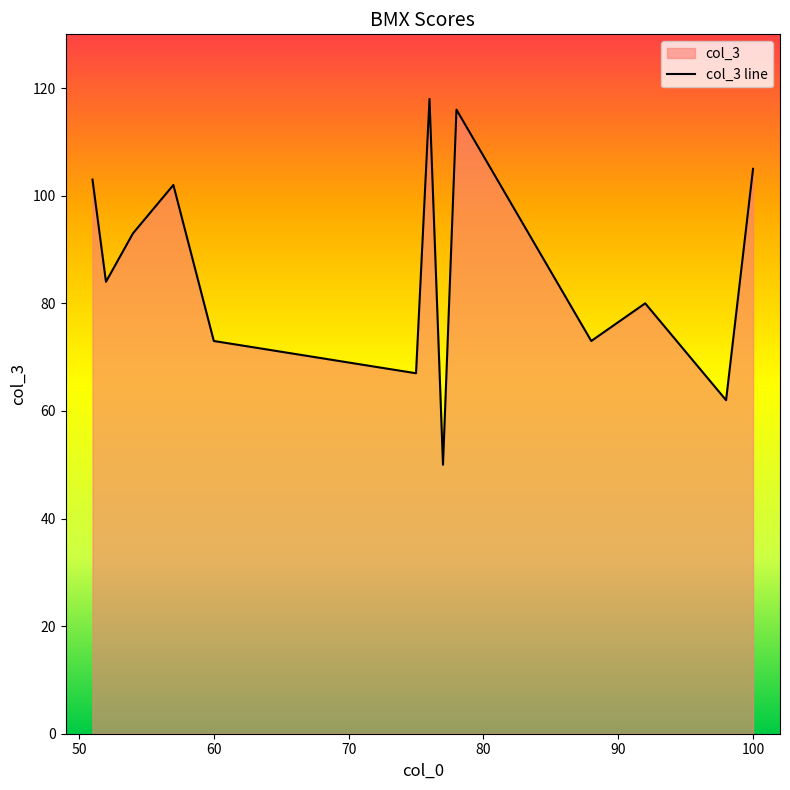

What is the approximate value at 57?

102